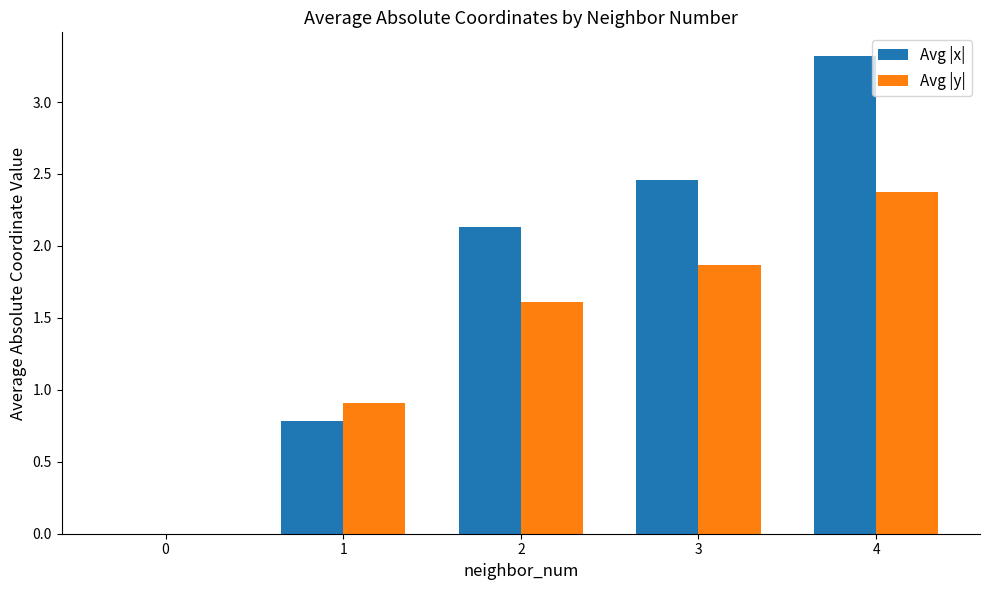

Which series changed the most between 1 and 3?

Avg |x|